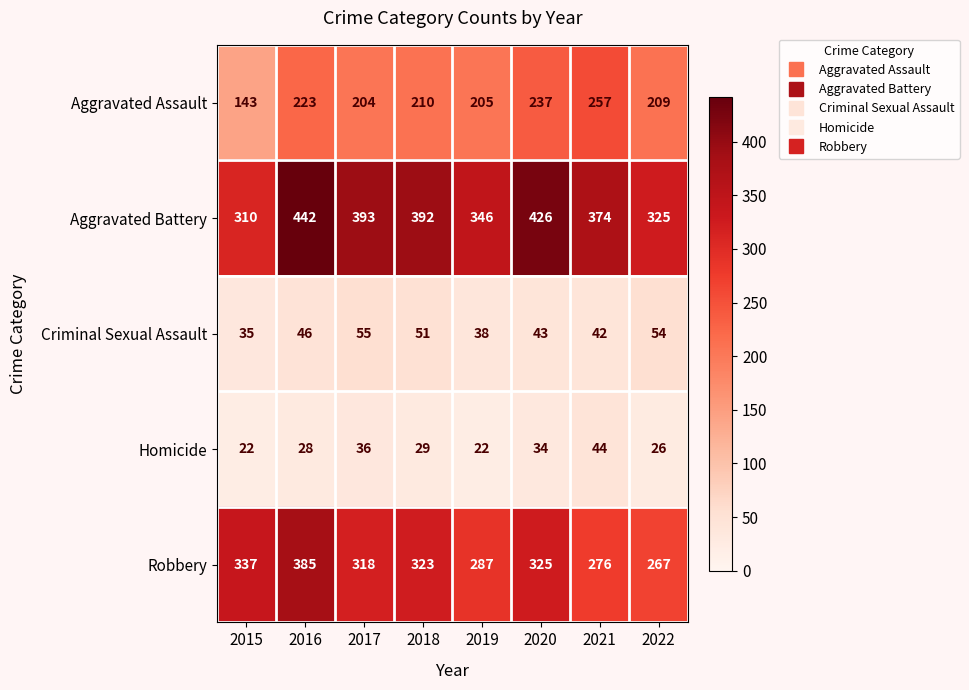

What is the spread (max minus min) of values at 2020?

392